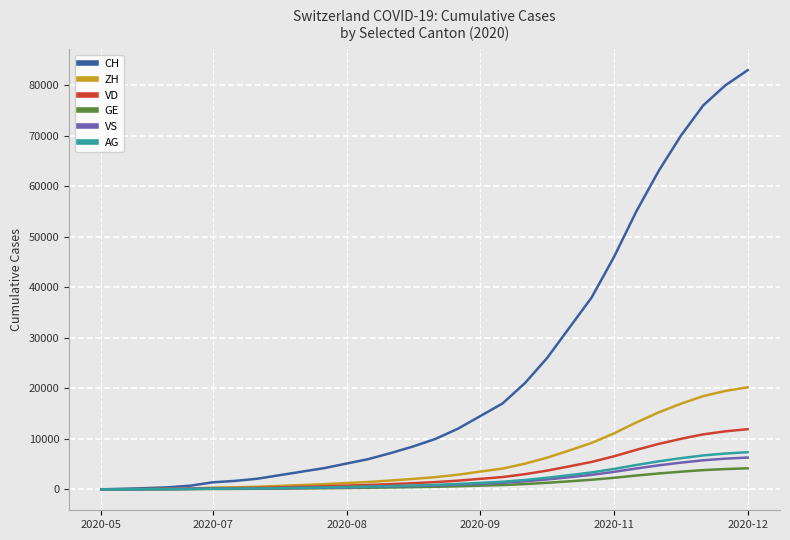

What are all the series names shown in the legend?

CH, ZH, VD, GE, VS, AG